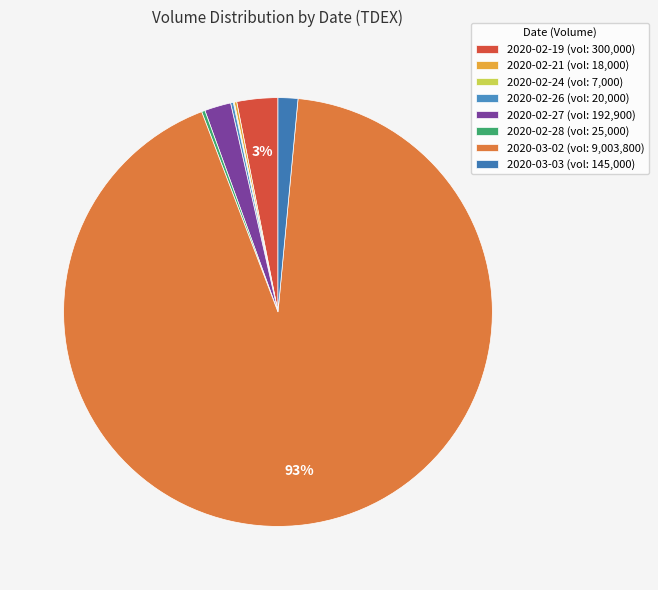

Approximately how many times larger is the value at 2020-03-03 compared to 2020-02-28?

5.8